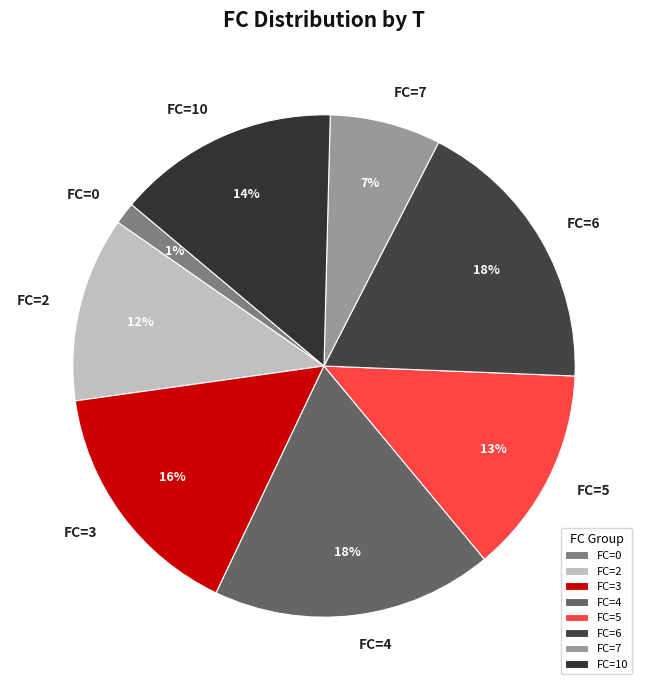

What percentage is the FC=10 slice, to the nearest percent?

14%